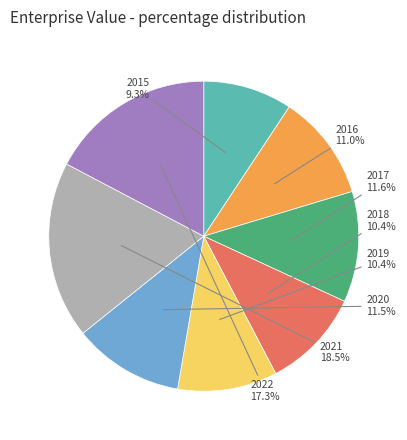

Does any single category account for the majority?

No